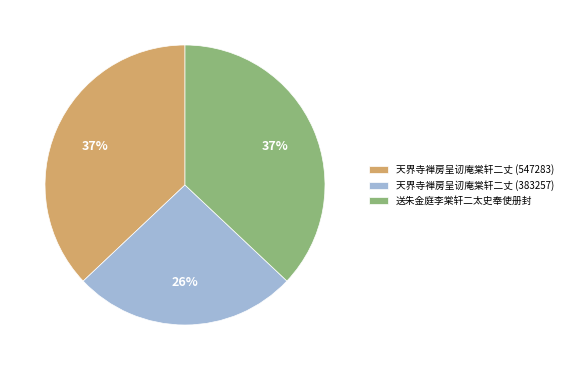

Count the number of slices in the pie.

3